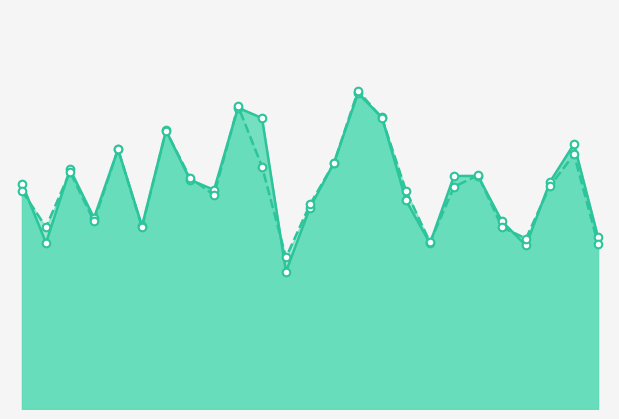

Which series has the widest spread of Y values?

f1